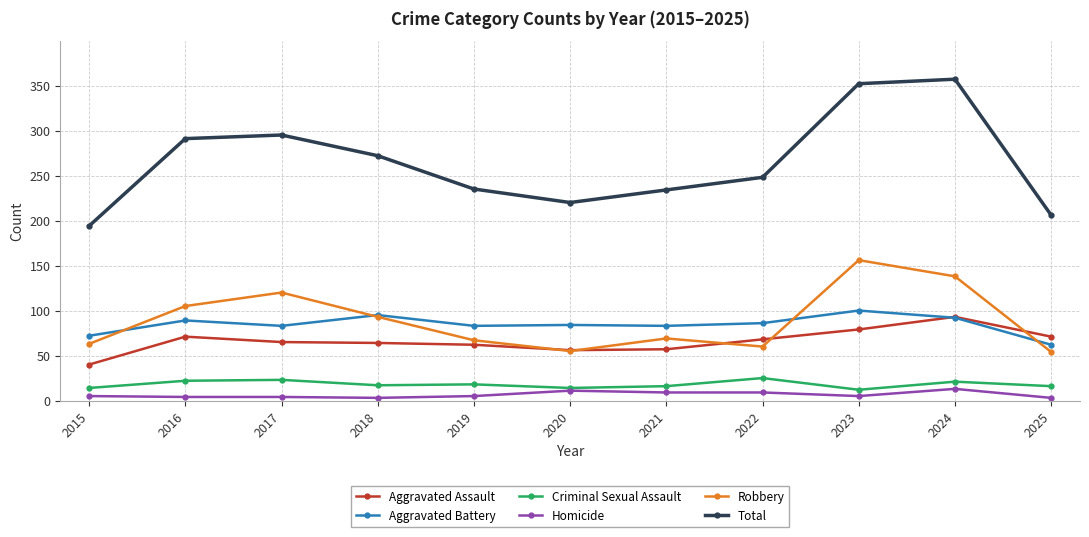

True or false: Robbery and Criminal Sexual Assault intersect in this chart.

False